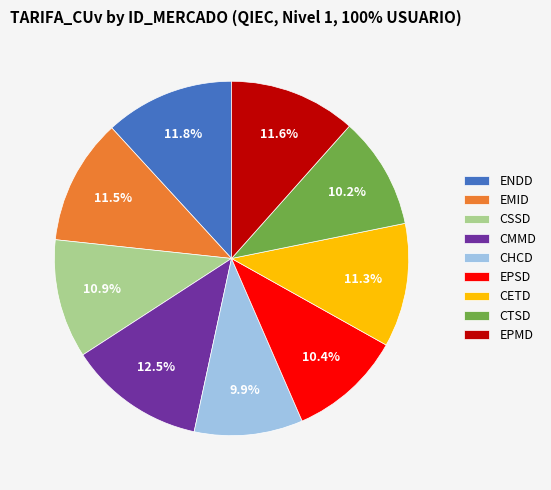

Is CTSD the majority of the pie?

No